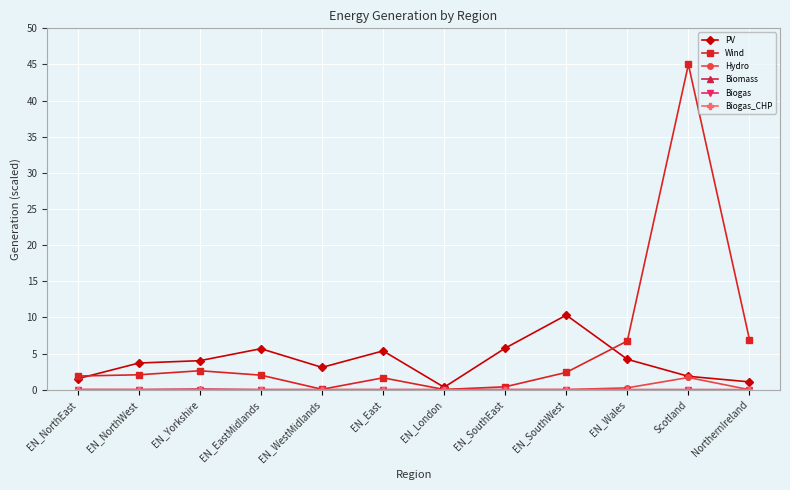

Is the value of PV at EN_SouthWest greater than the value of Wind at NorthernIreland?

Yes